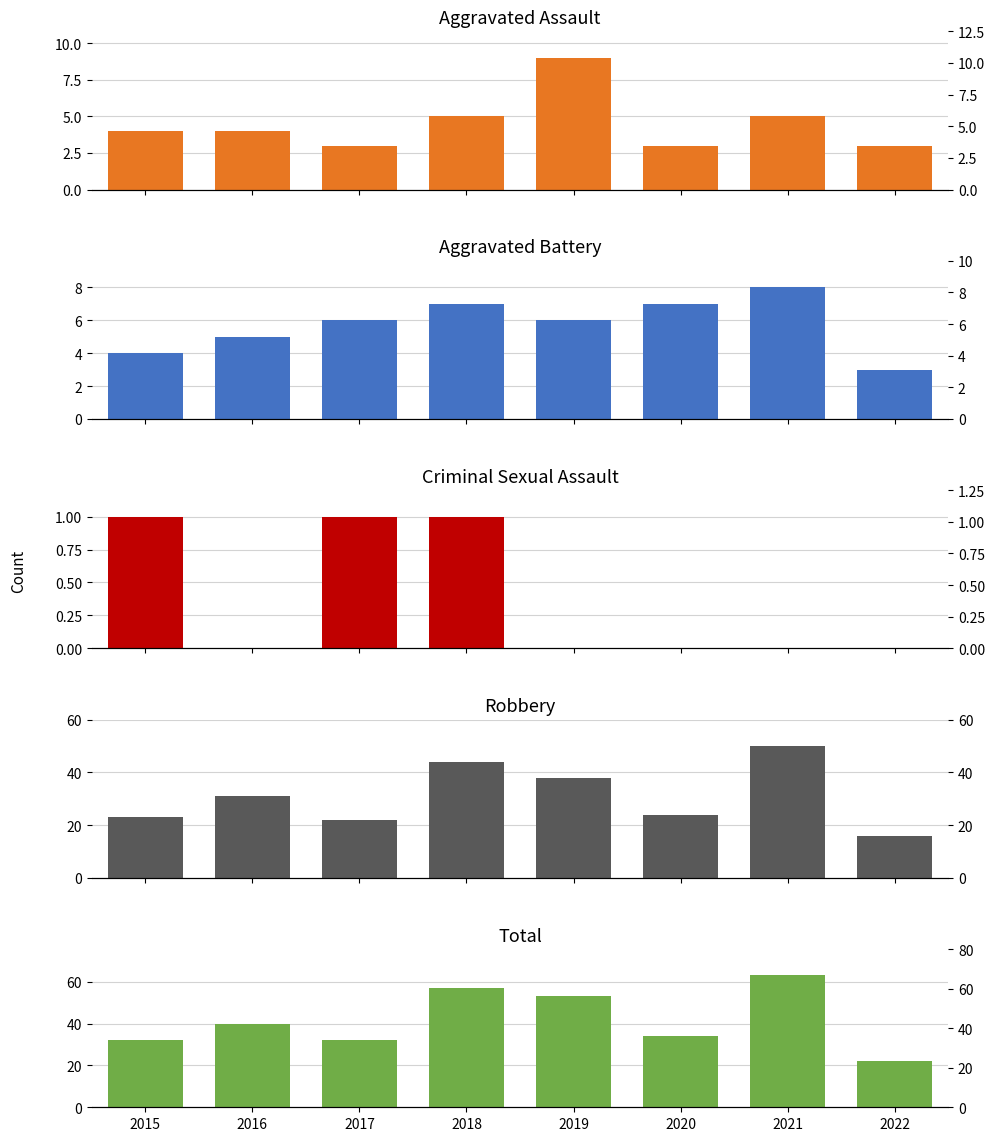

What is the total value across all series at 2020?

68